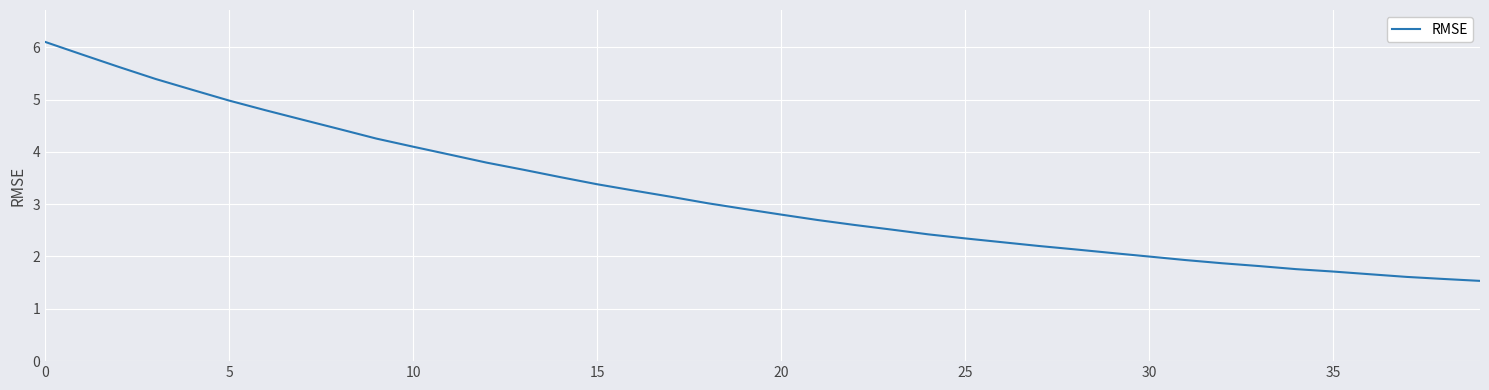

What is the minimum value shown in the chart?

1.5